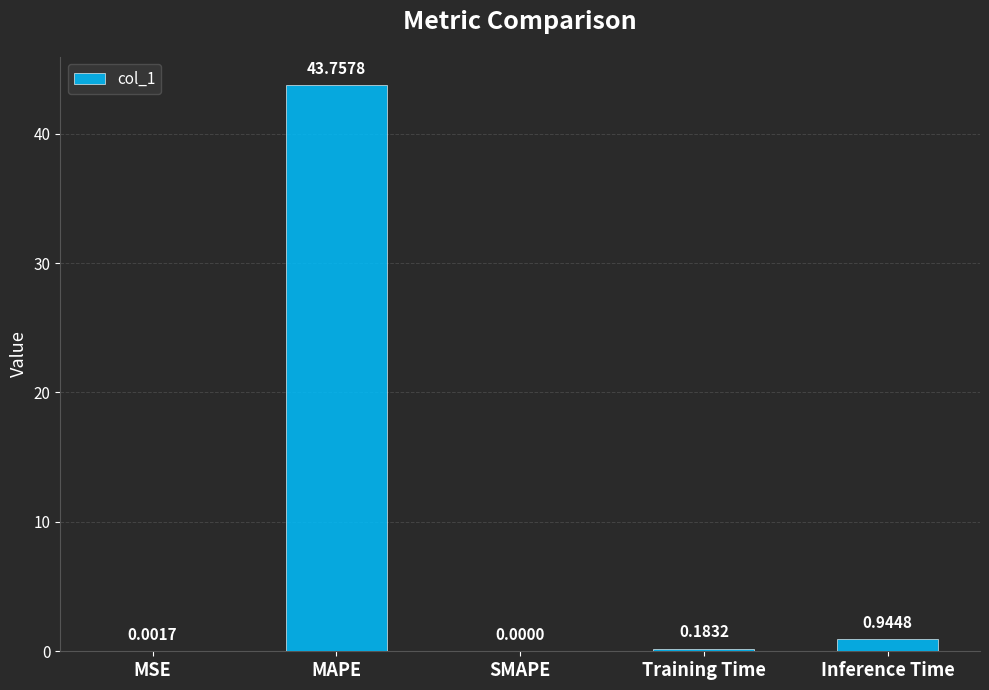

Between MSE and SMAPE, which is larger?

MSE